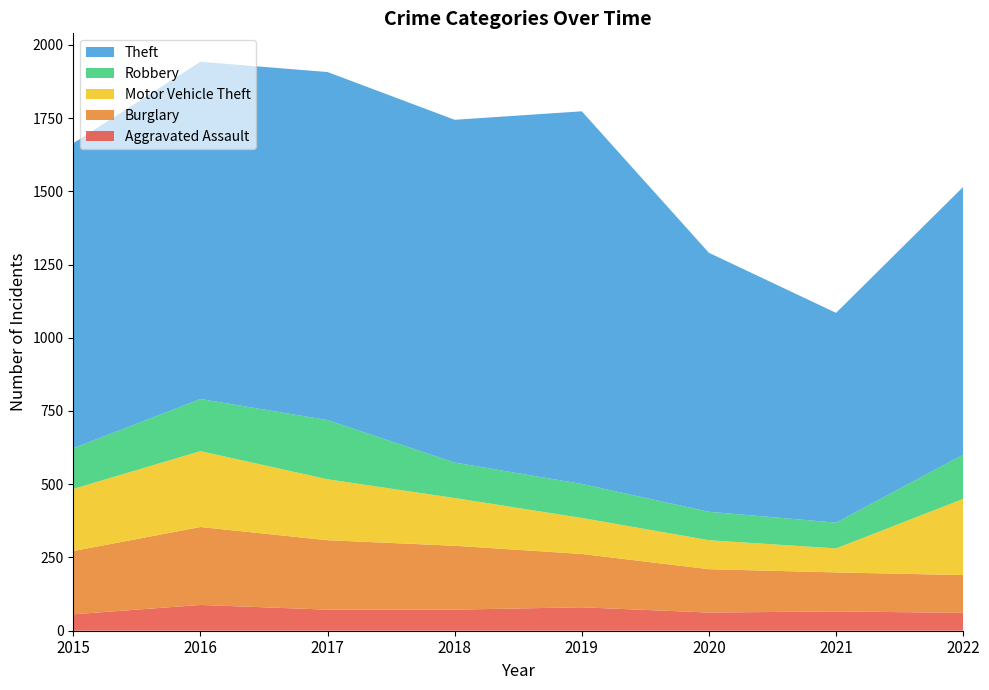

Reading left to right, list all the values displayed in this chart.

Aggravated Assault: 56	88	72	72	80	62	66	61
Burglary: 216	266	237	218	182	148	133	129
Motor Vehicle Theft: 212	259	208	163	123	99	82	260
Robbery: 139	178	202	121	116	97	88	151
Theft: 1041	1151	1188	1170	1272	884	716	914